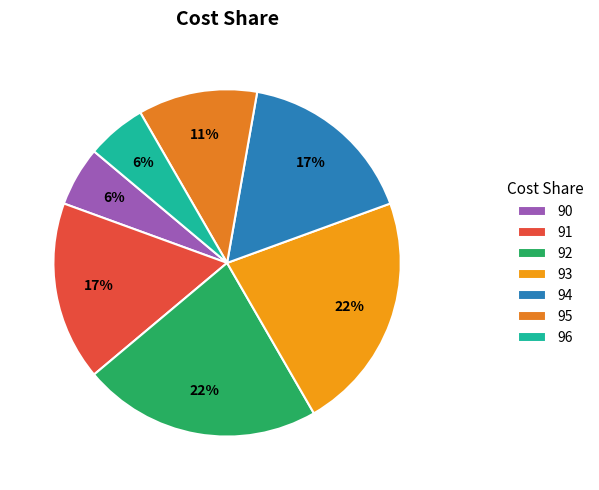

Count the number of slices in the pie.

7